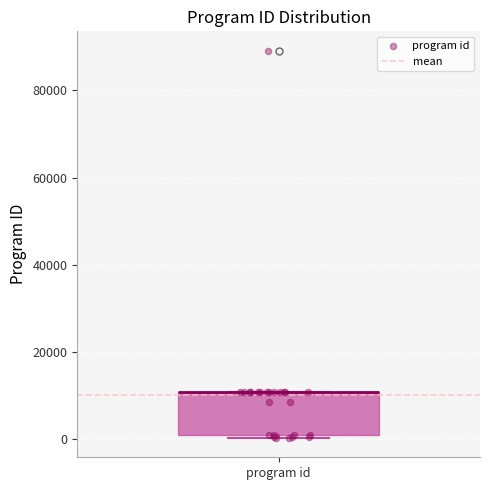

Transcribe this box plot: give where the median line is, the range the box spans, and where the two whiskers end, as read against the y-axis. The values are not printed on the chart, so give them approximately, as read against the axis.

median 10000 (drawn on the box's upper edge), box 2000 to 10000, whiskers 0 to 10000